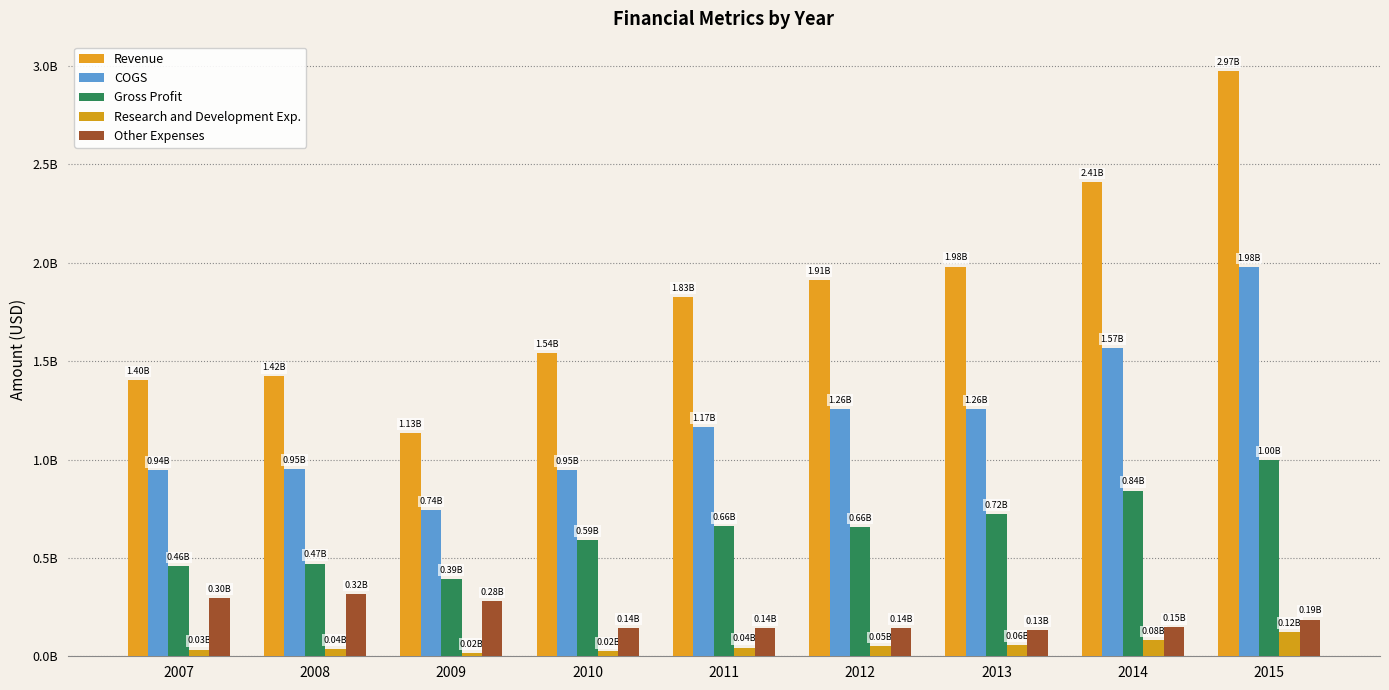

What is the maximum value shown in the chart?

2974961000